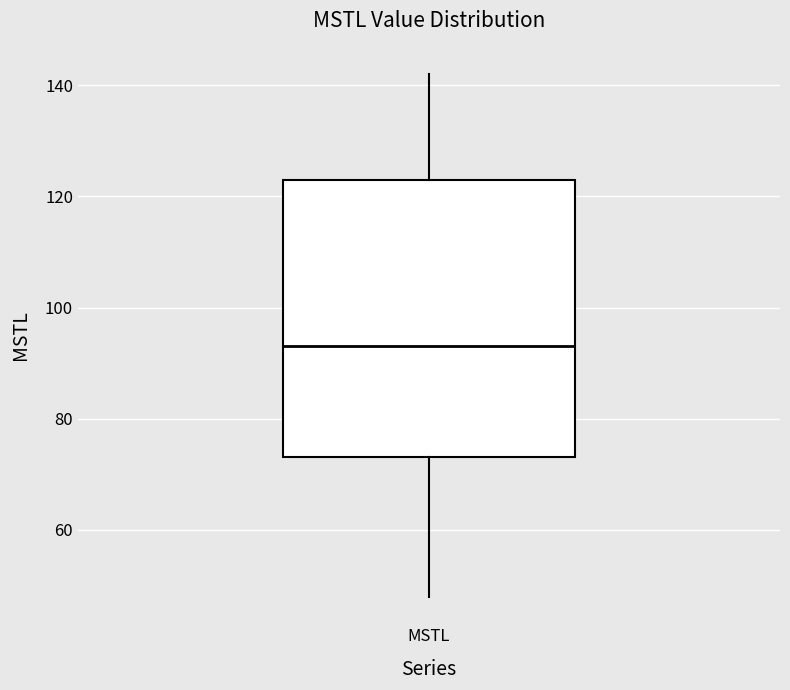

Where does the lower whisker of the box for MSTL end on the y-axis? The values are not printed on the chart, so give them approximately, as read against the axis.

48